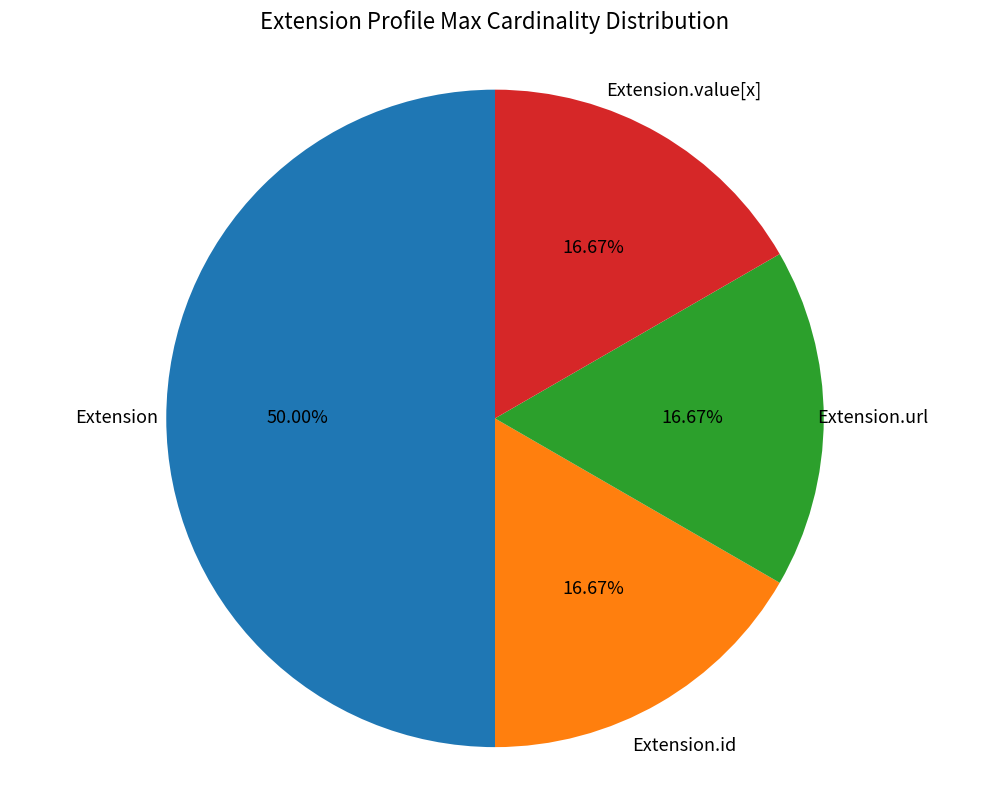

To the nearest percent, what is the average slice percentage?

25%